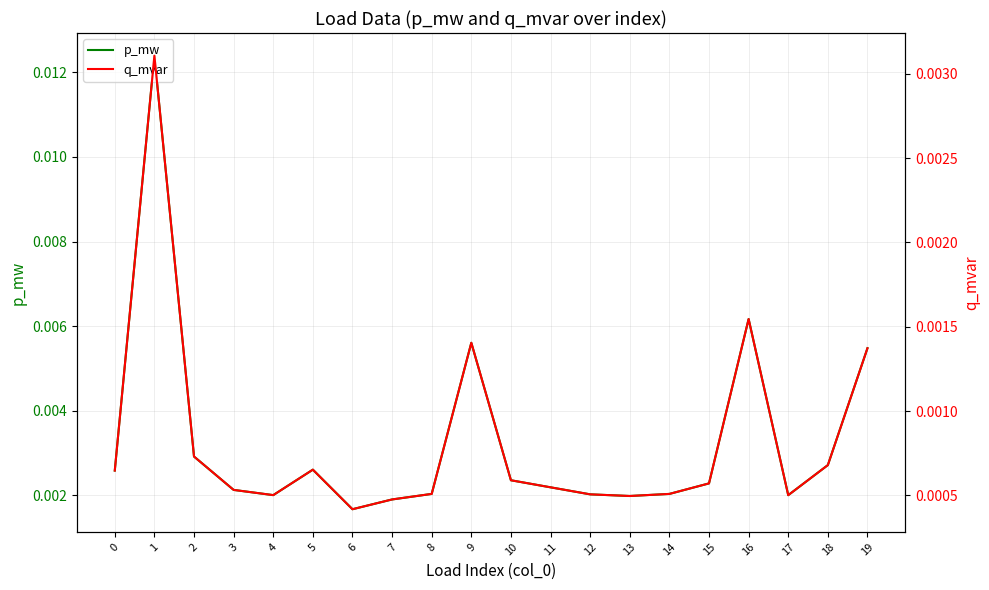

Count the number of categories in the chart.

20